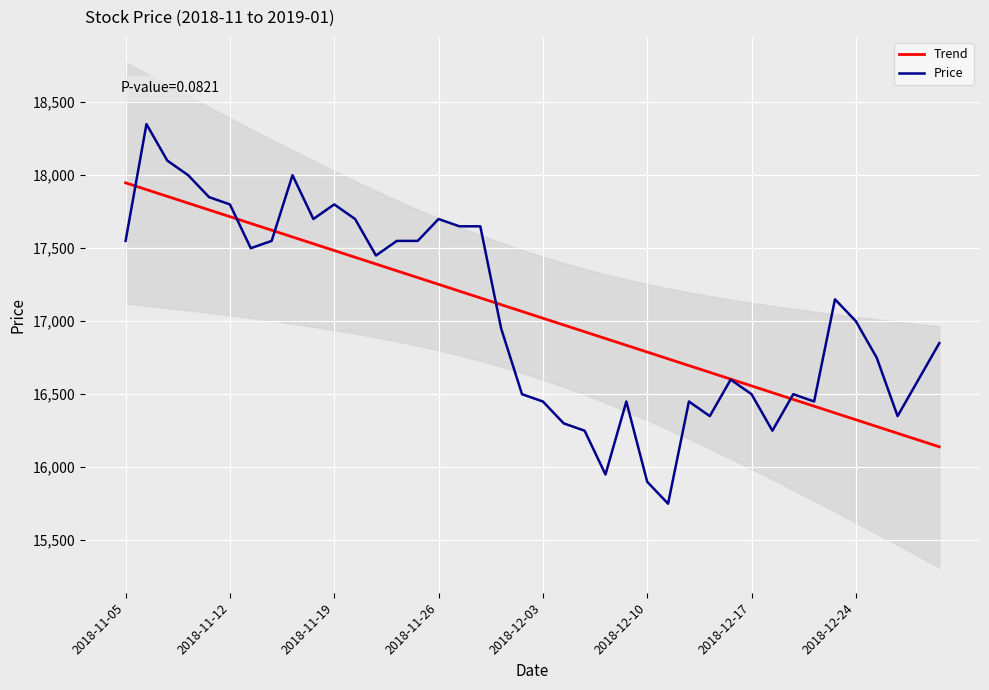

At which category does the chart reach its minimum across all series?

26